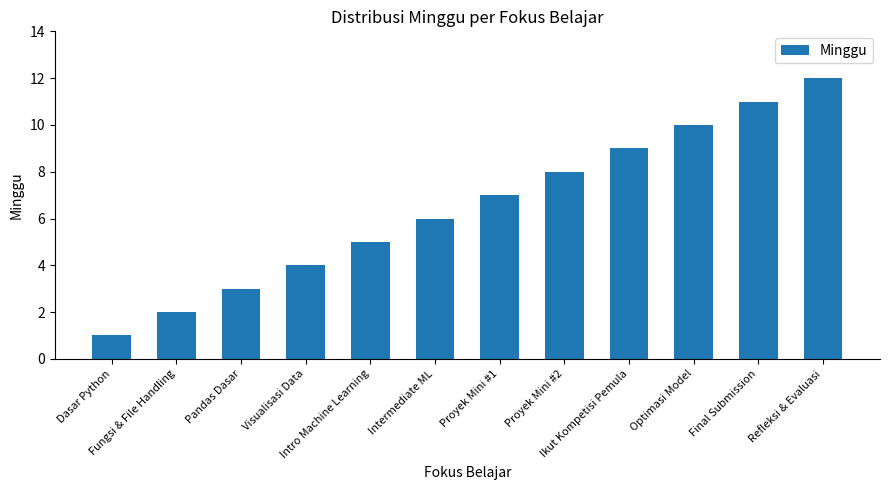

How many data points are less than 7?

6